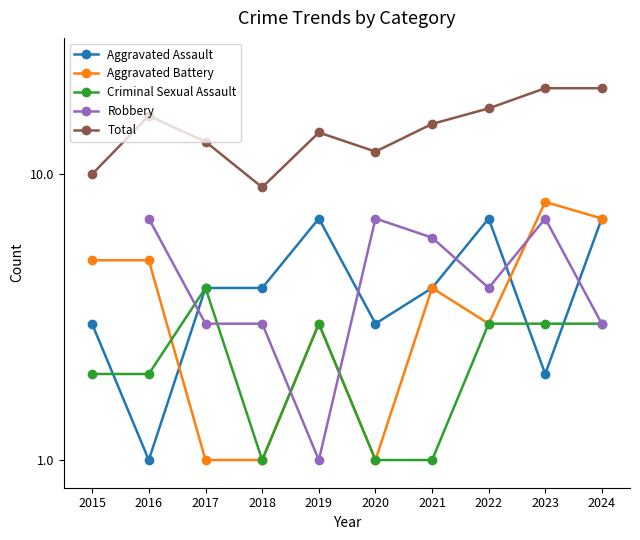

How many intersections are there between Aggravated Assault and Aggravated Battery?

2